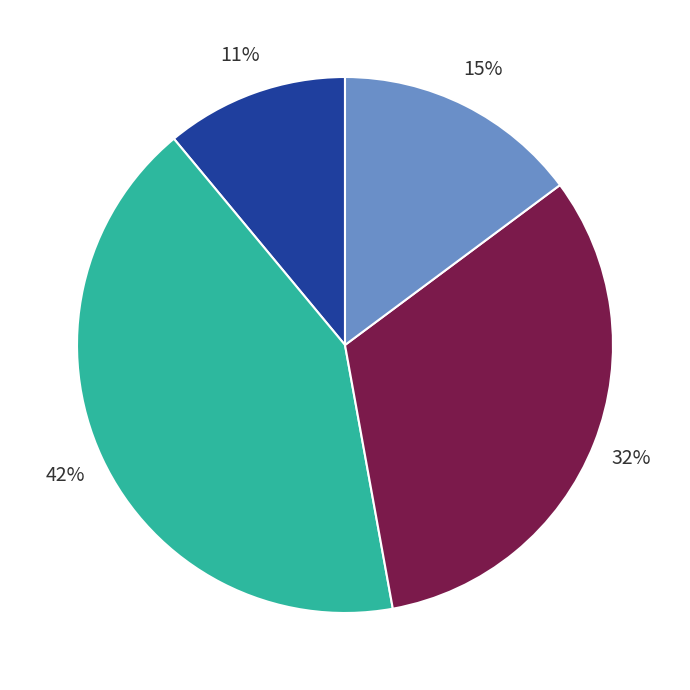

To the nearest percent, what is the difference between the largest and smallest slice percentages?

31%